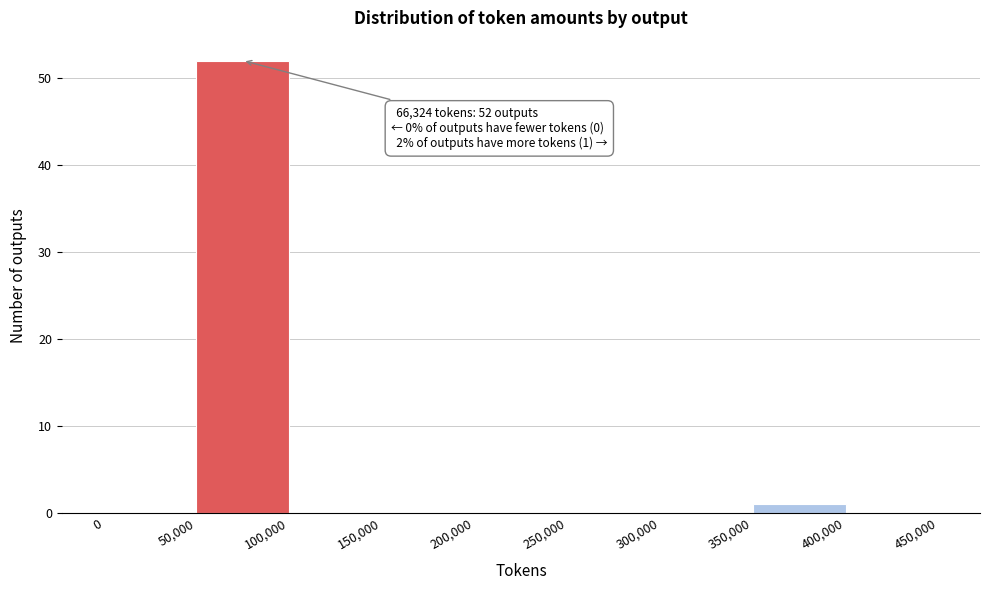

Which range on the x-axis has the tallest bar?

50,000 to 100,000